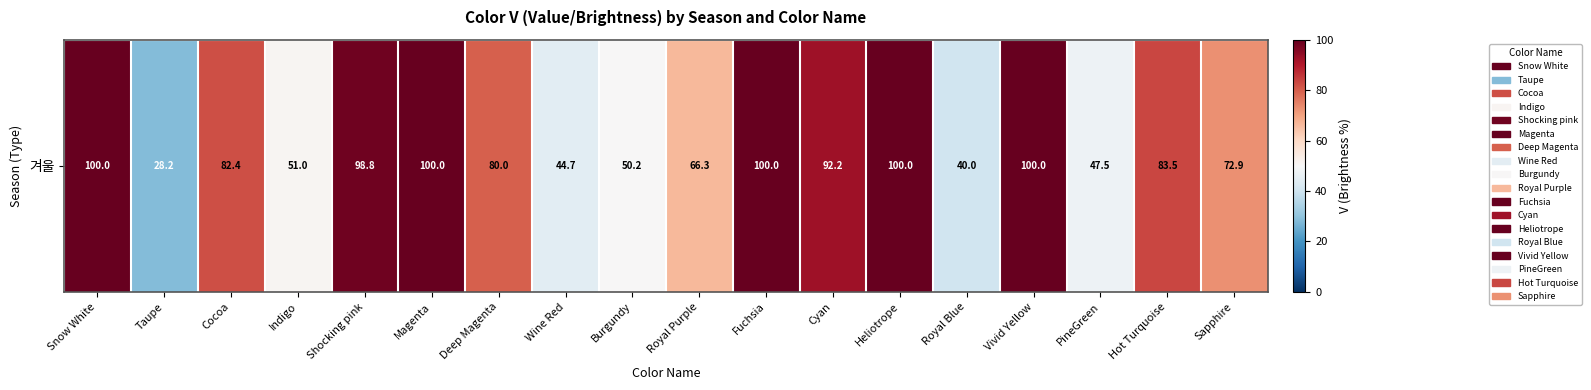

List the labels in order of value, smallest first.

Taupe, Royal Blue, Wine Red, PineGreen, Burgundy, Indigo, Royal Purple, Sapphire, Deep Magenta, Cocoa, Hot Turquoise, Cyan, Shocking pink, Snow White, Magenta, Fuchsia, Heliotrope, Vivid Yellow